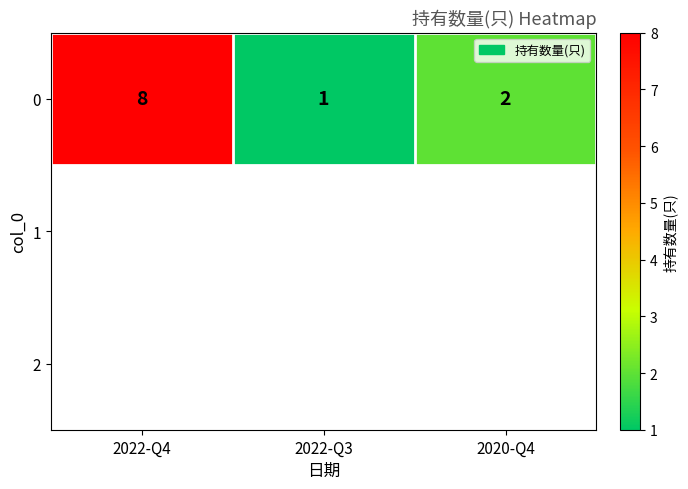

Reading left to right, what are all the values shown in this chart?

2022-Q4=8	2022-Q3=1	2020-Q4=2